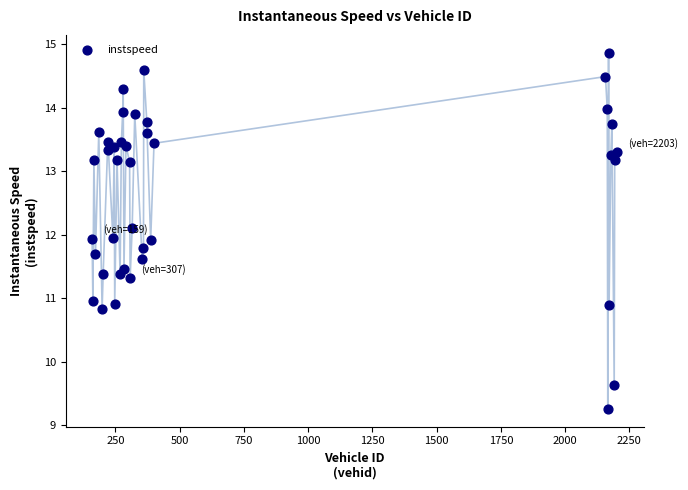

What is the range of X values (max minus min)?

2044.0